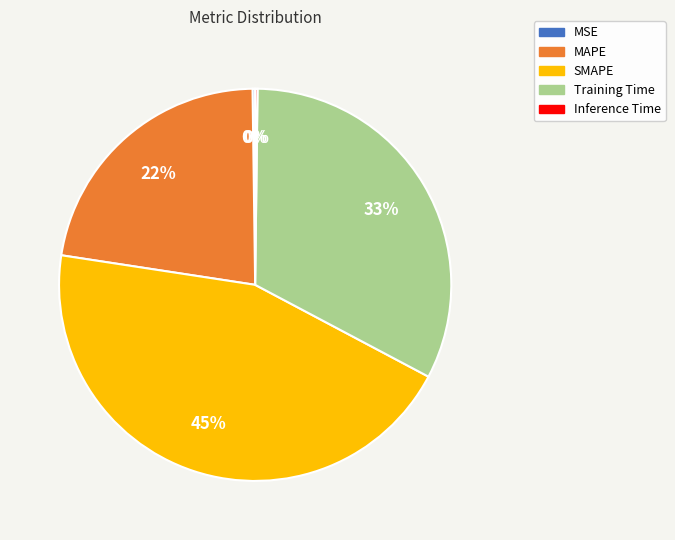

To the nearest percent, what is the combined percentage of Training Time and MAPE?

55%